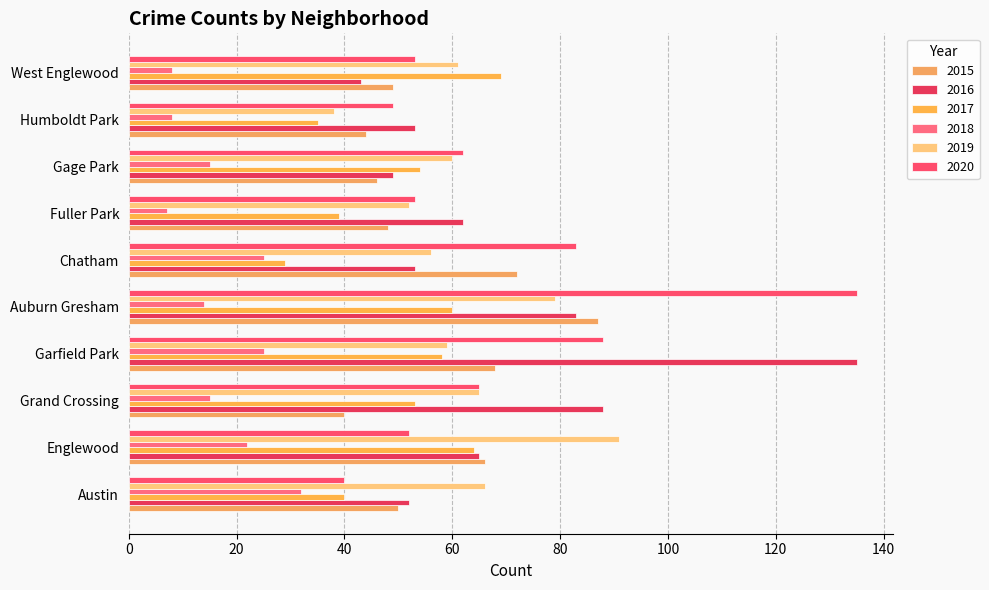

What is the maximum value for 2018?

32